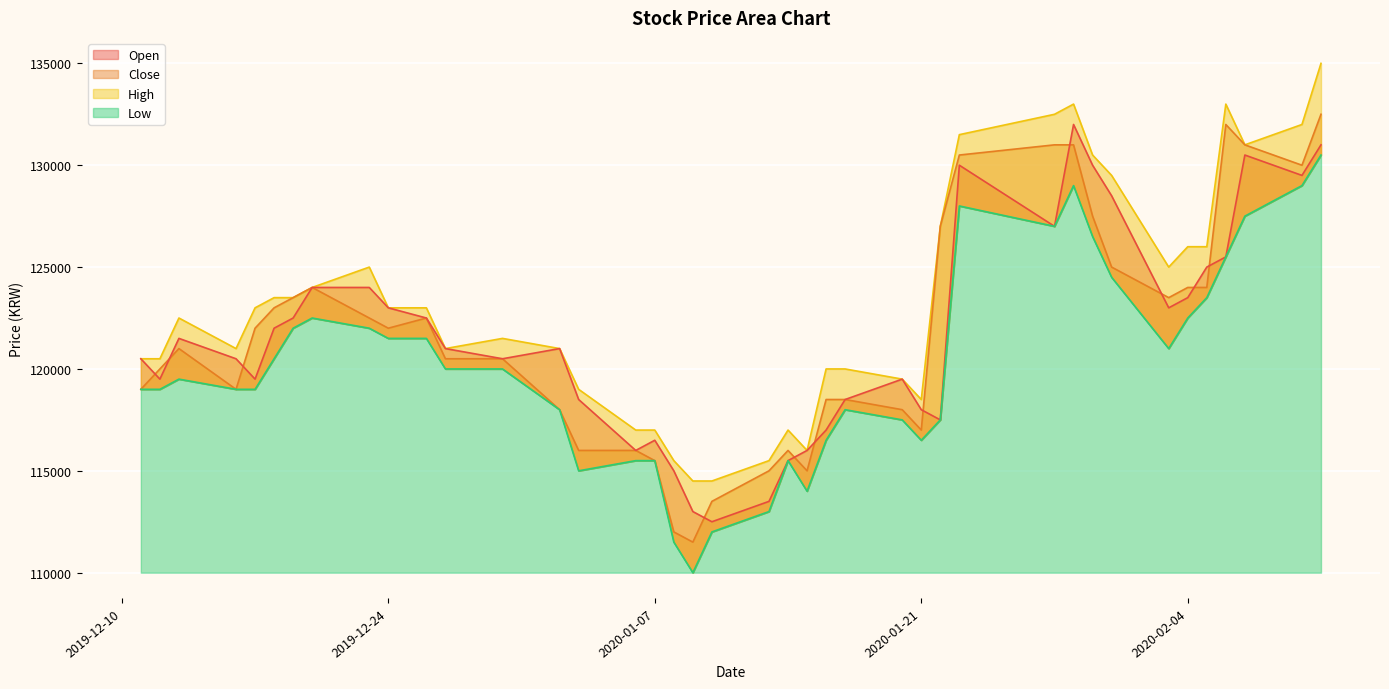

At which label does High reach its minimum?

2020-01-09